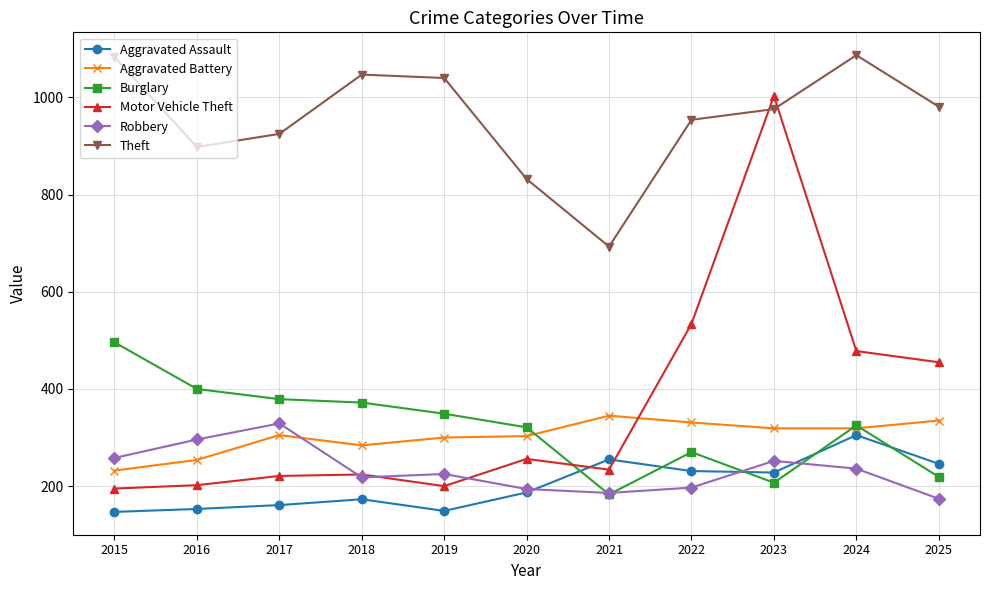

At which label does Robbery first exceed 225?

2015